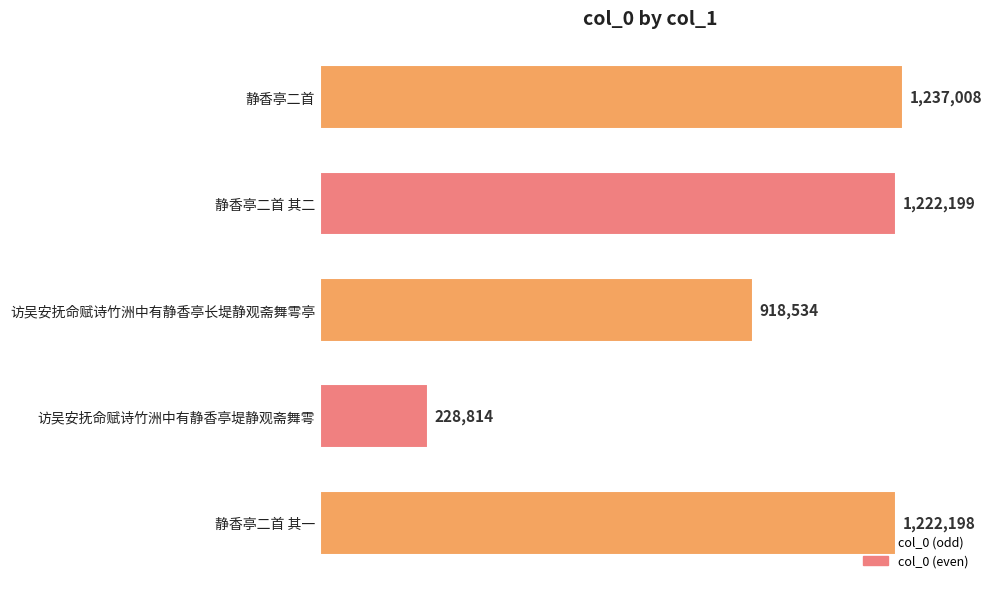

Does the chart contain any negative values?

No